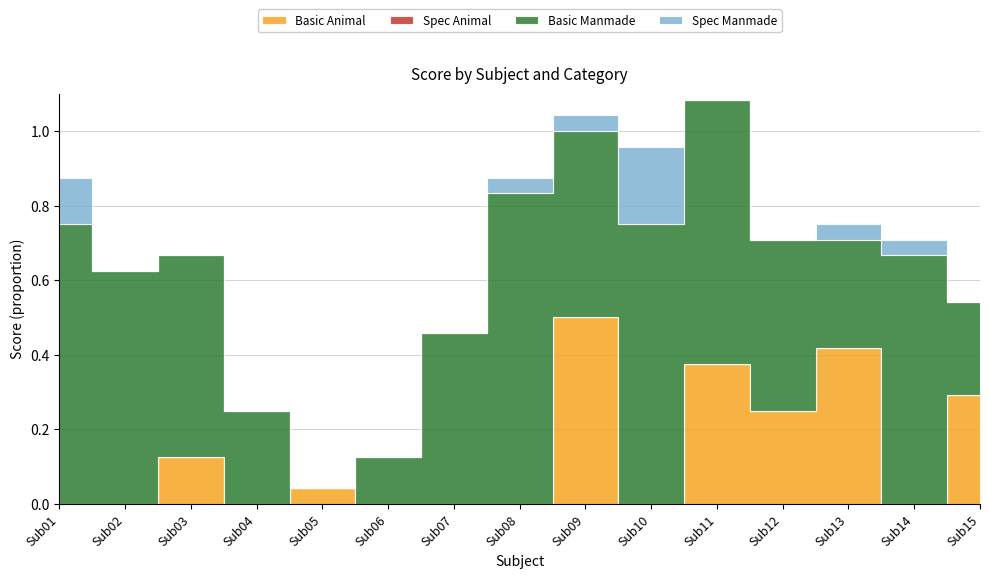

Count the number of categories in the chart.

15